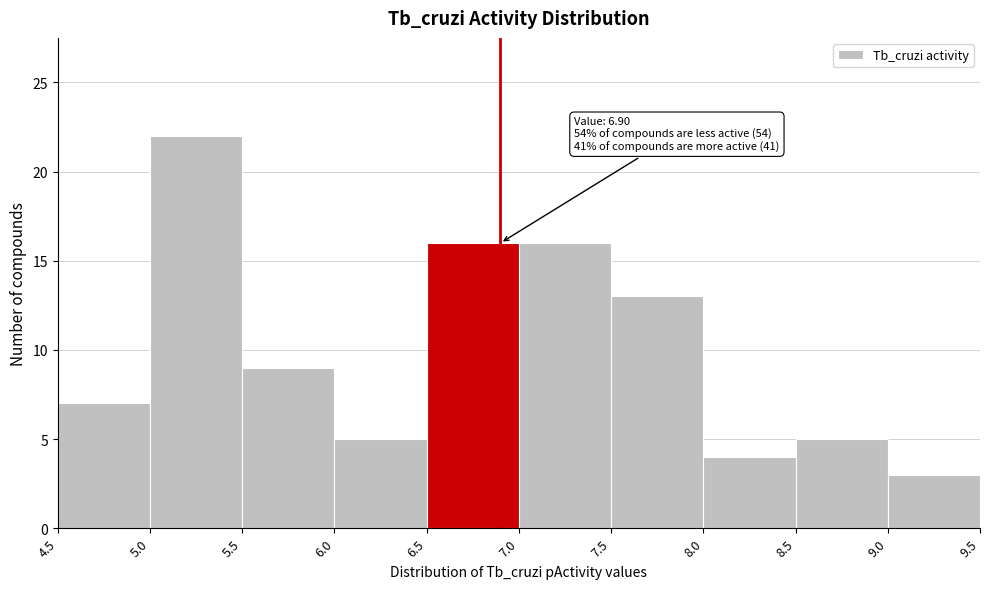

Which range on the x-axis has the tallest bar?

5.0 to 5.5